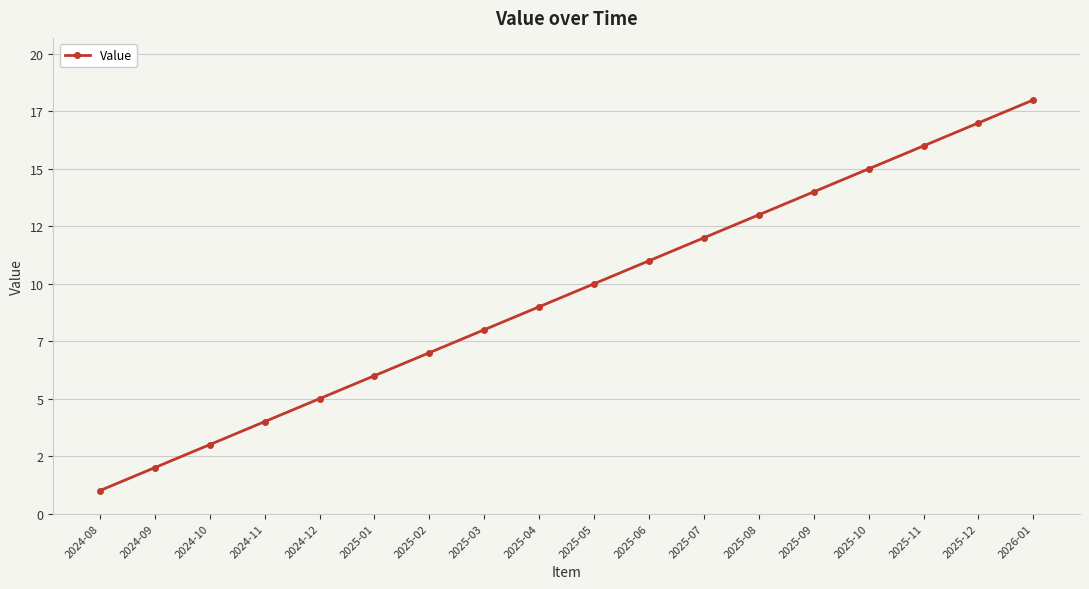

List the labels in order of value, largest first.

2026-01, 2025-12, 2025-11, 2025-10, 2025-09, 2025-08, 2025-07, 2025-06, 2025-05, 2025-04, 2025-03, 2025-02, 2025-01, 2024-12, 2024-11, 2024-10, 2024-09, 2024-08